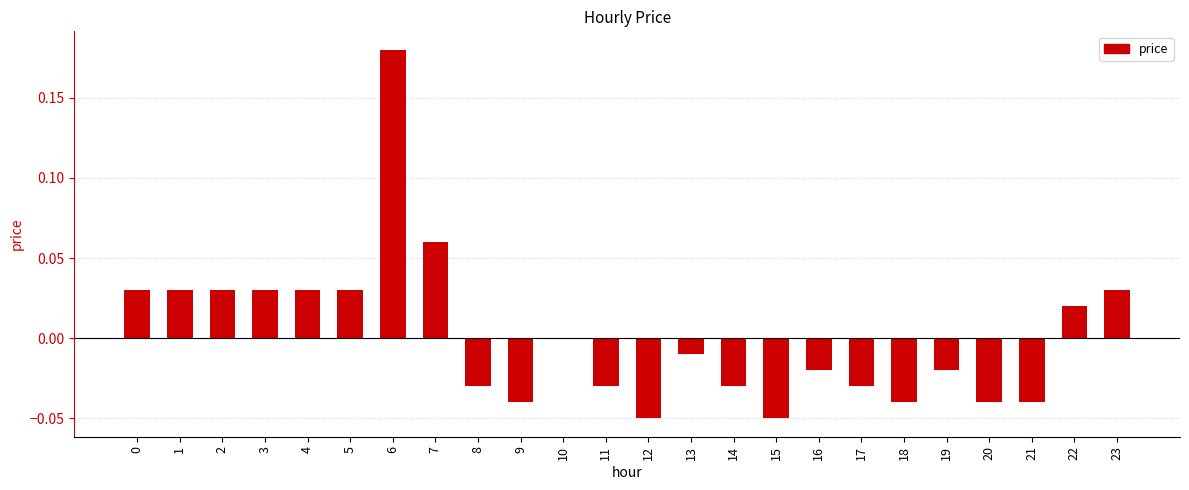

Where is the data nearest to the value 0?

10